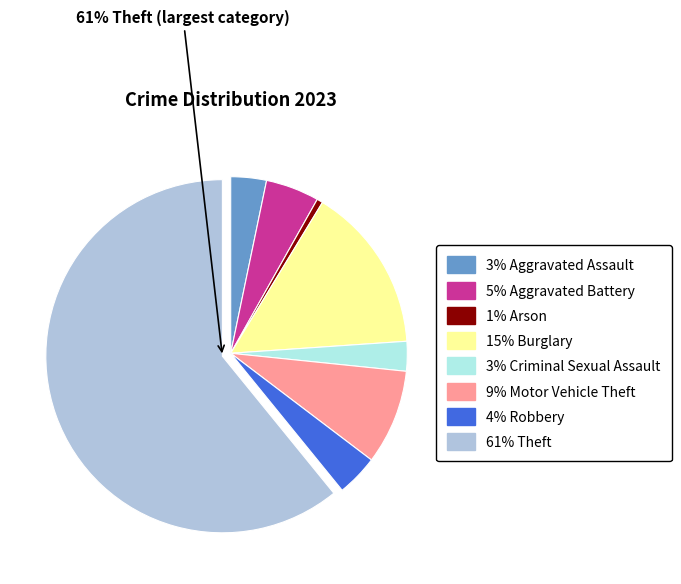

Is there any slice that represents more than half of the pie?

Yes